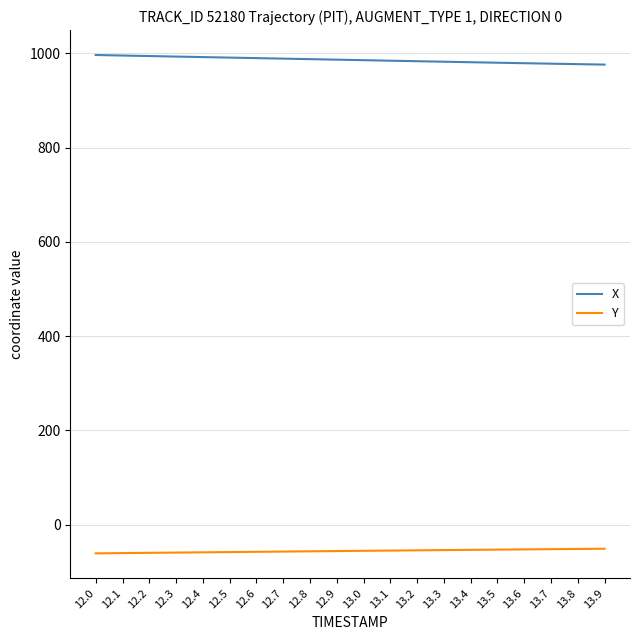

What is the difference between the highest and lowest values at 13.7?

1030.4